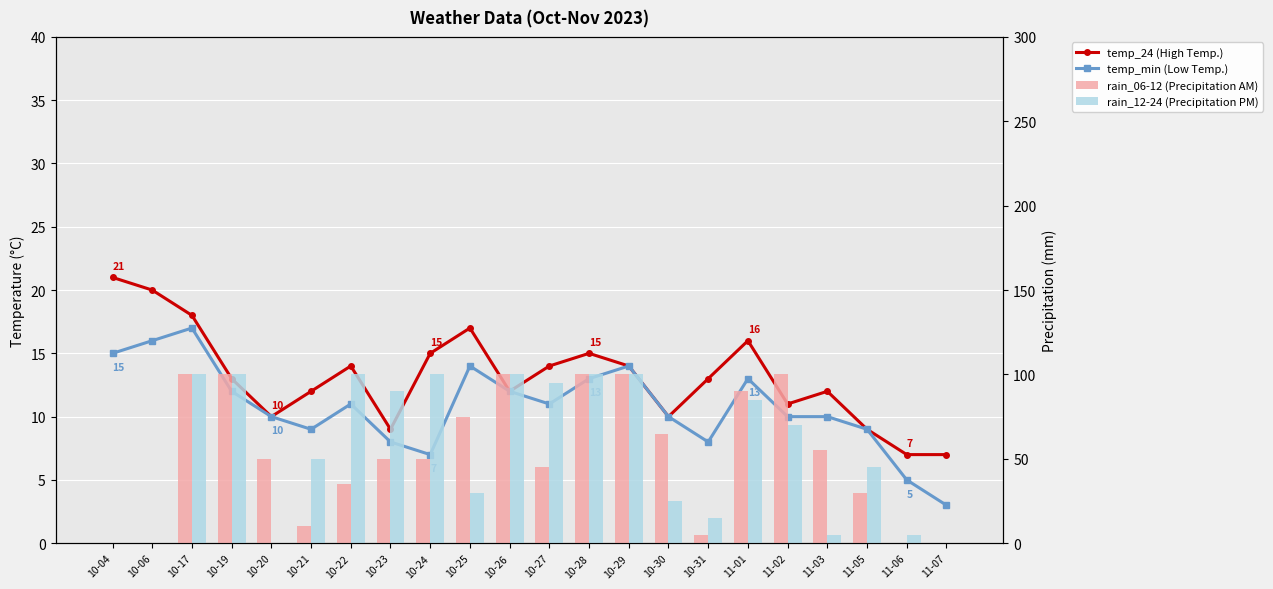

What position from the left is 10-06?

2